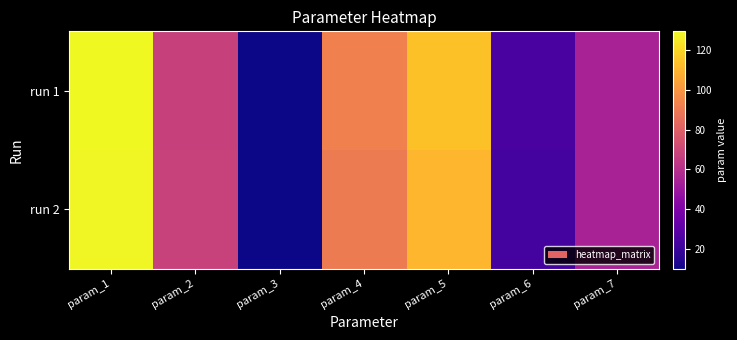

What is the difference between the highest and lowest values at param_7?

0.1